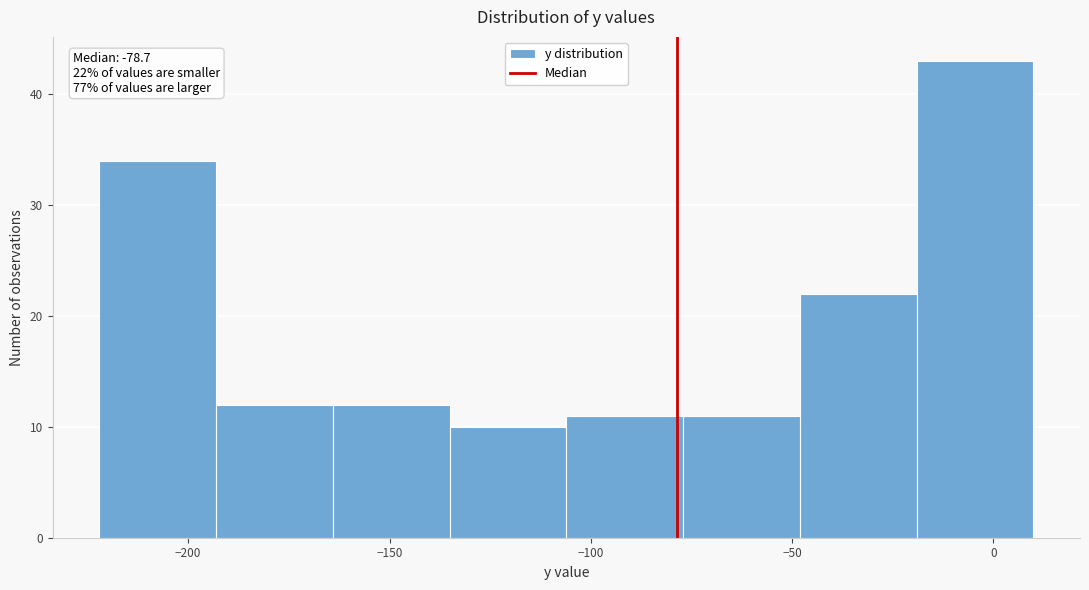

Which range on the x-axis has the tallest bar?

-20 to 10